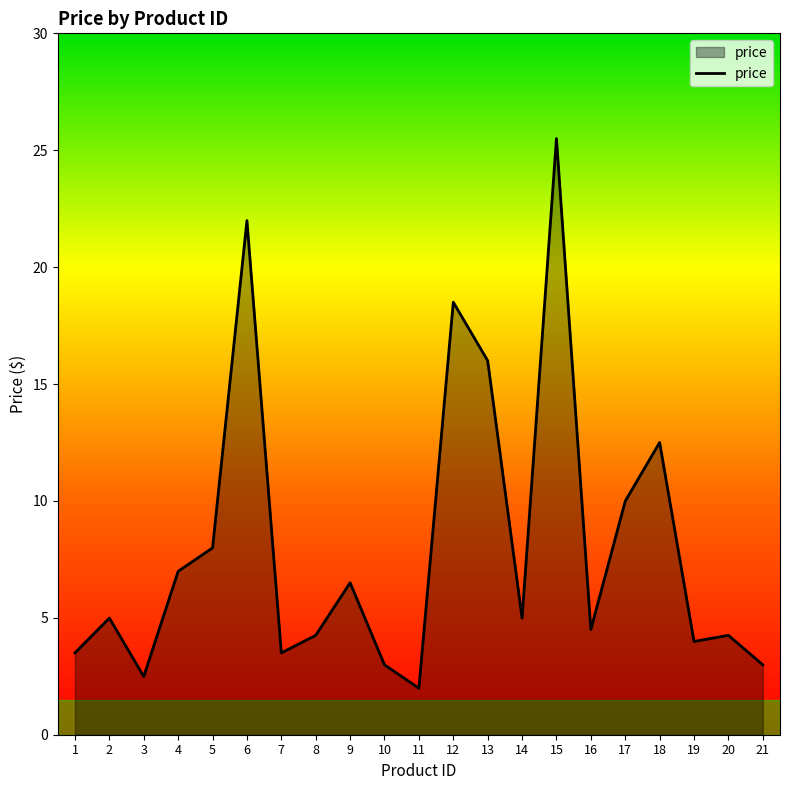

Does the chart display data point markers on the line(s)?

No